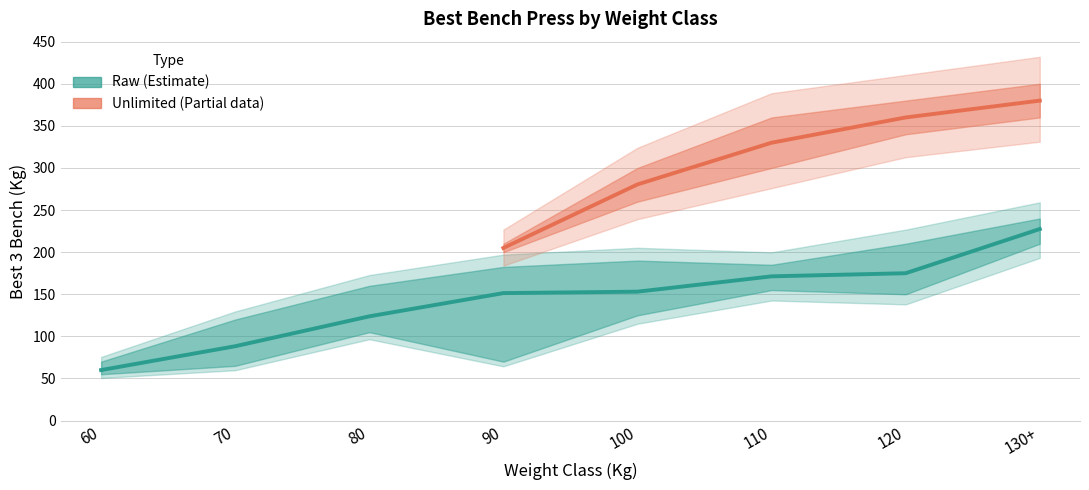

What is the difference between the values at 90 and 100?

1.7